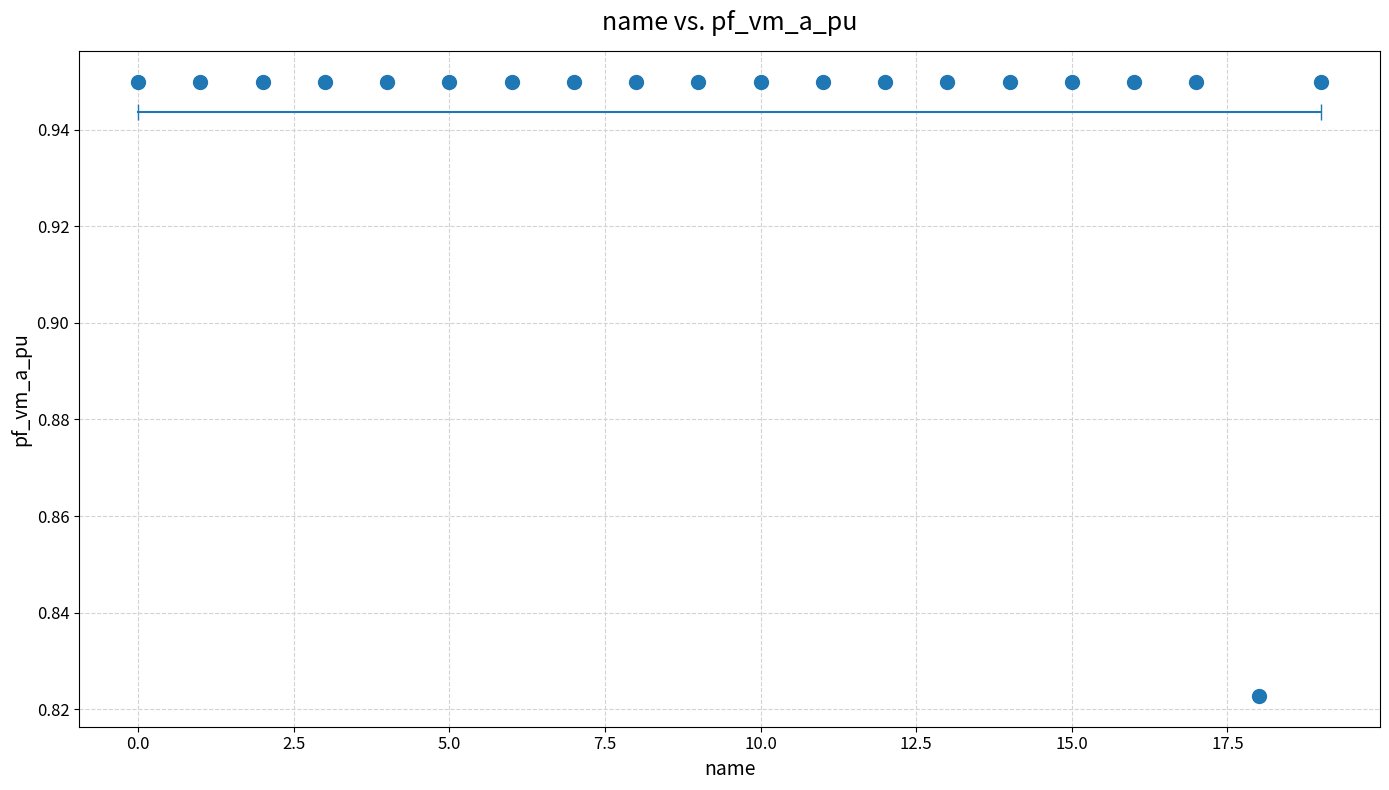

What is the range of X values (max minus min)?

19.0